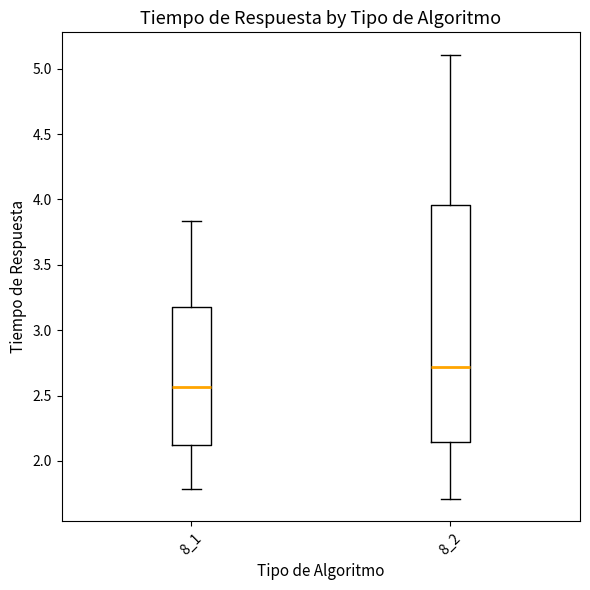

Where does the median line of the box at x = 8_2 sit on the y-axis? The values are not printed on the chart, so give them approximately, as read against the axis.

2.70